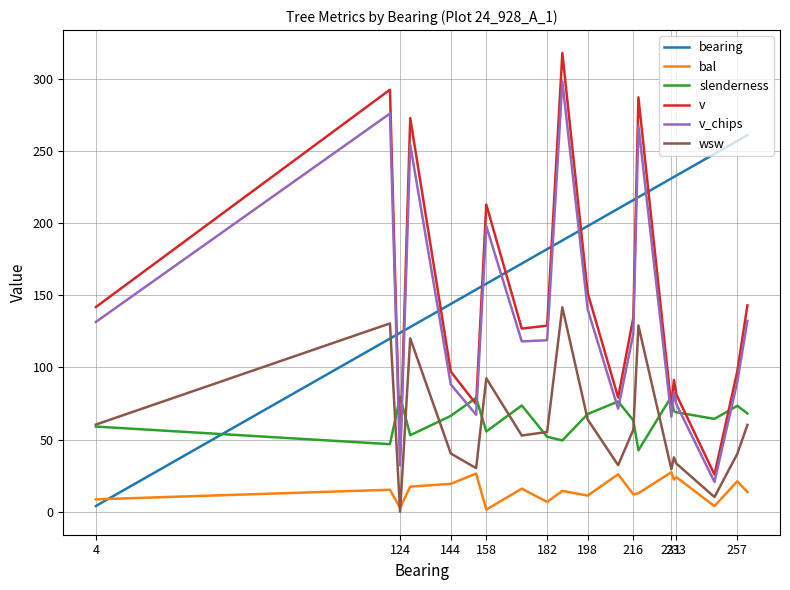

True or false: v and bal cross at least once.

False